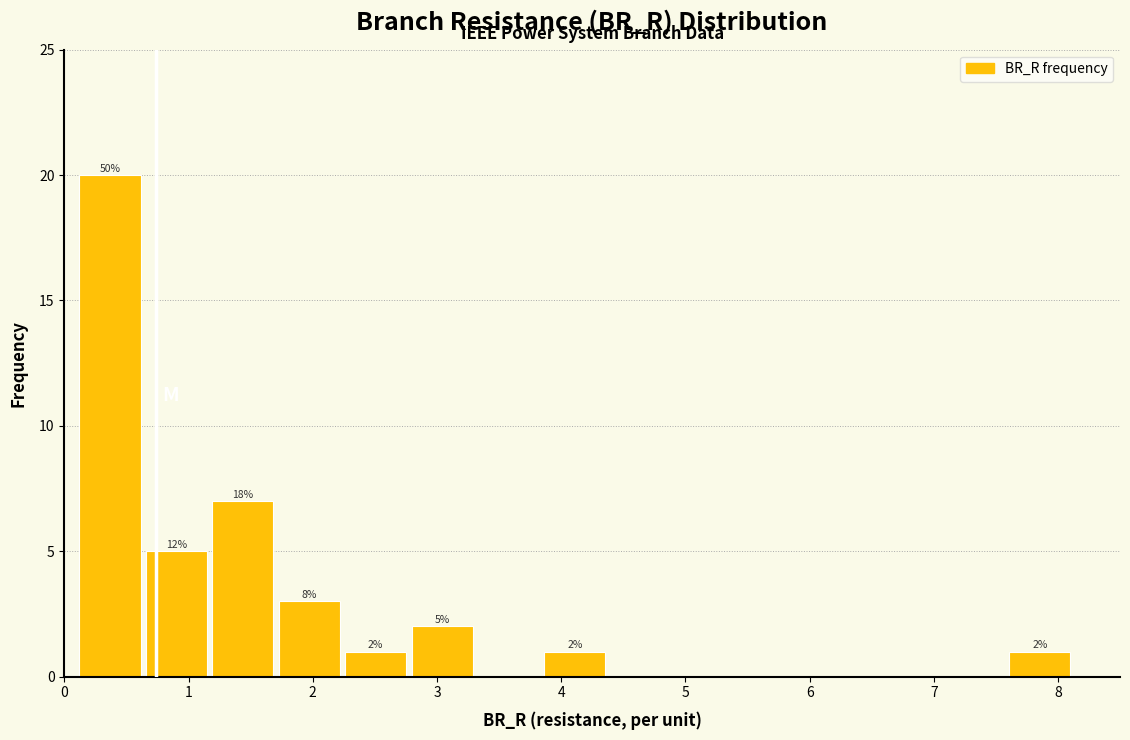

Which range on the x-axis has the tallest bar?

0.1 to 0.7